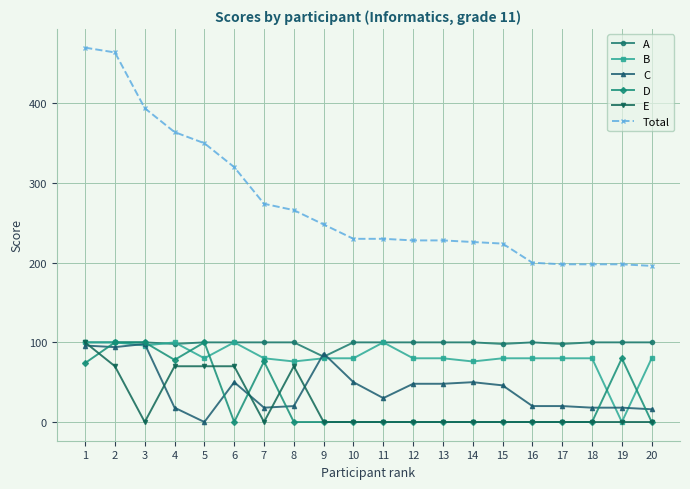

What is the difference between the maximum and minimum values in the Total series?

274